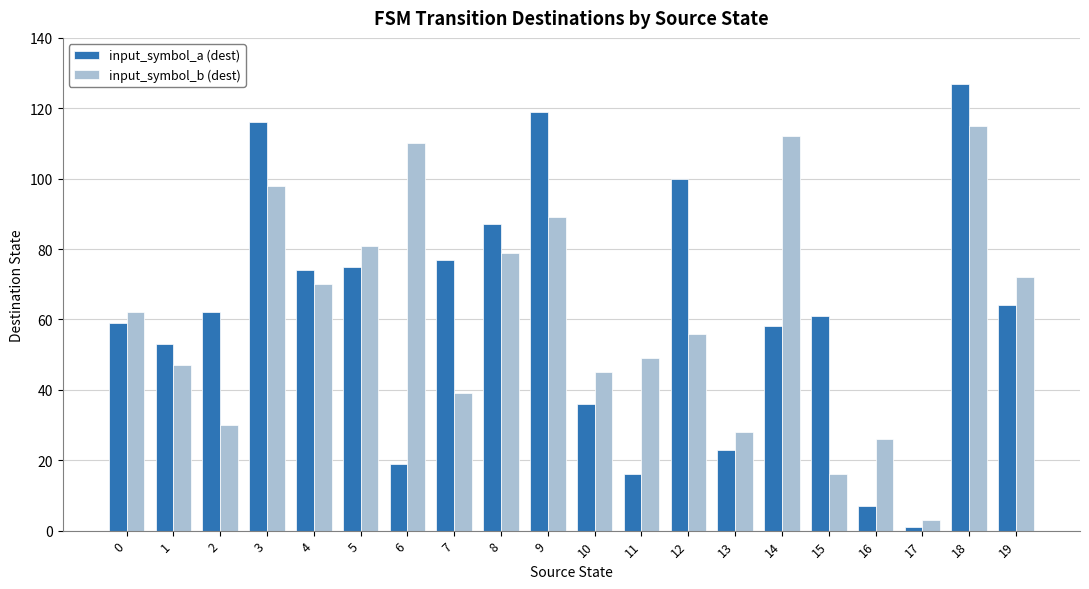

What are all the series names shown in the legend?

input_symbol_a (dest), input_symbol_b (dest)